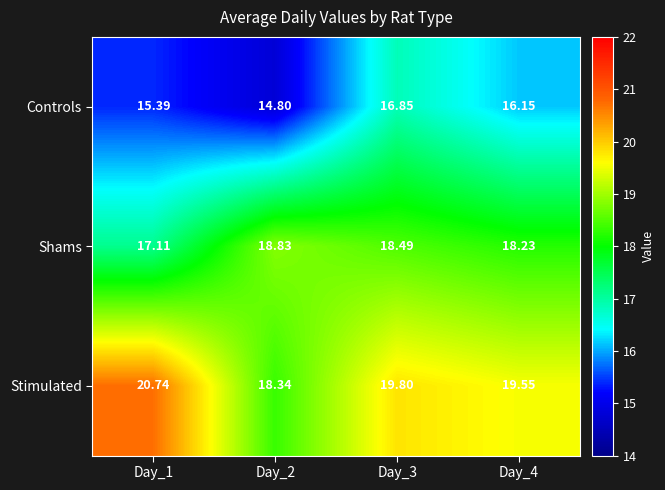

Rank the series by their average value, from lowest to highest.

Controls, Shams, Stimulated